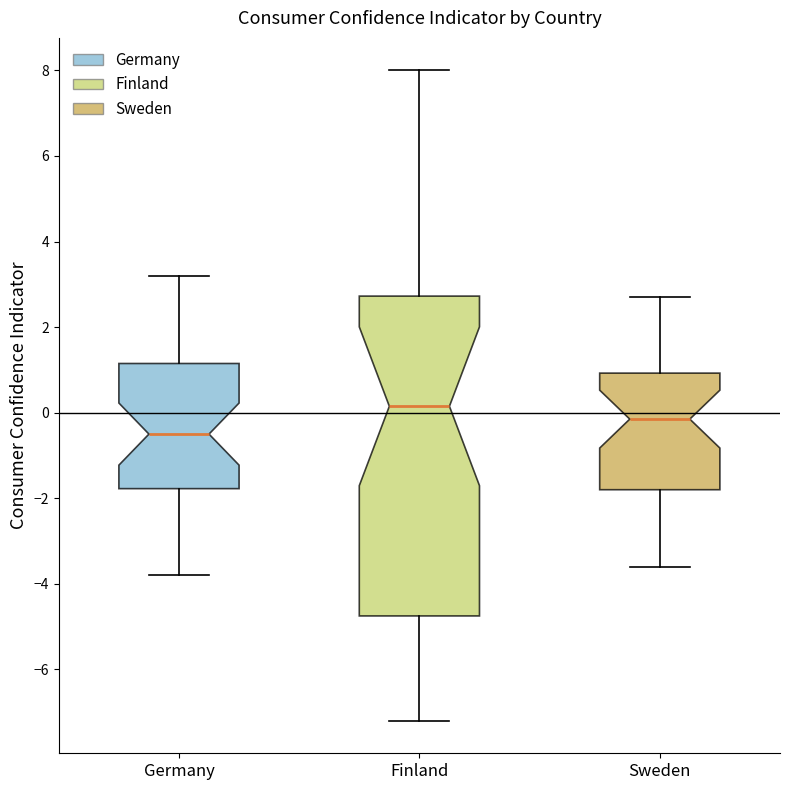

Reading left to right, transcribe this box plot: for each box, give where its median line is, the range the box spans, and where its two whiskers end, as read against the y-axis. The values are not printed on the chart, so give them approximately, as read against the axis.

Germany: median -0.4, box -1.8 to 1.2, whiskers -3.8 to 3.2
Finland: median 0.2, box -4.8 to 2.8, whiskers -7.2 to 8.0
Sweden: median -0.2, box -1.8 to 1.0, whiskers -3.6 to 2.8